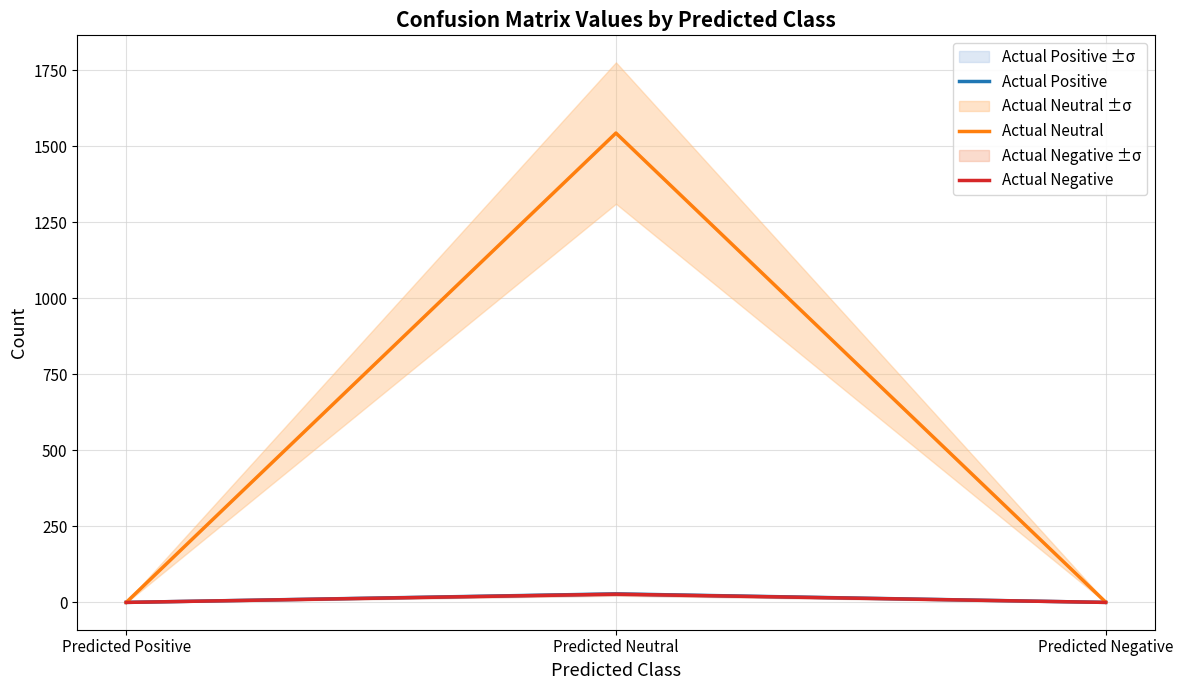

Rank the series at Predicted Negative from lowest to highest value.

Actual Positive, Actual Negative, Actual Neutral